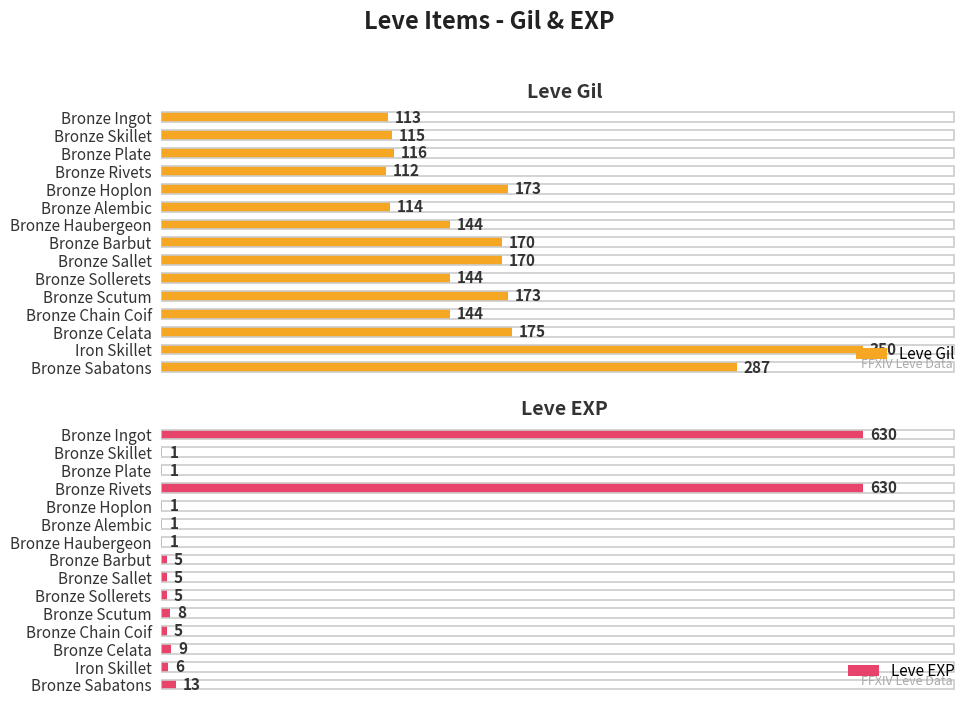

At which label is Leve Gil closest to 231?

Bronze Celata